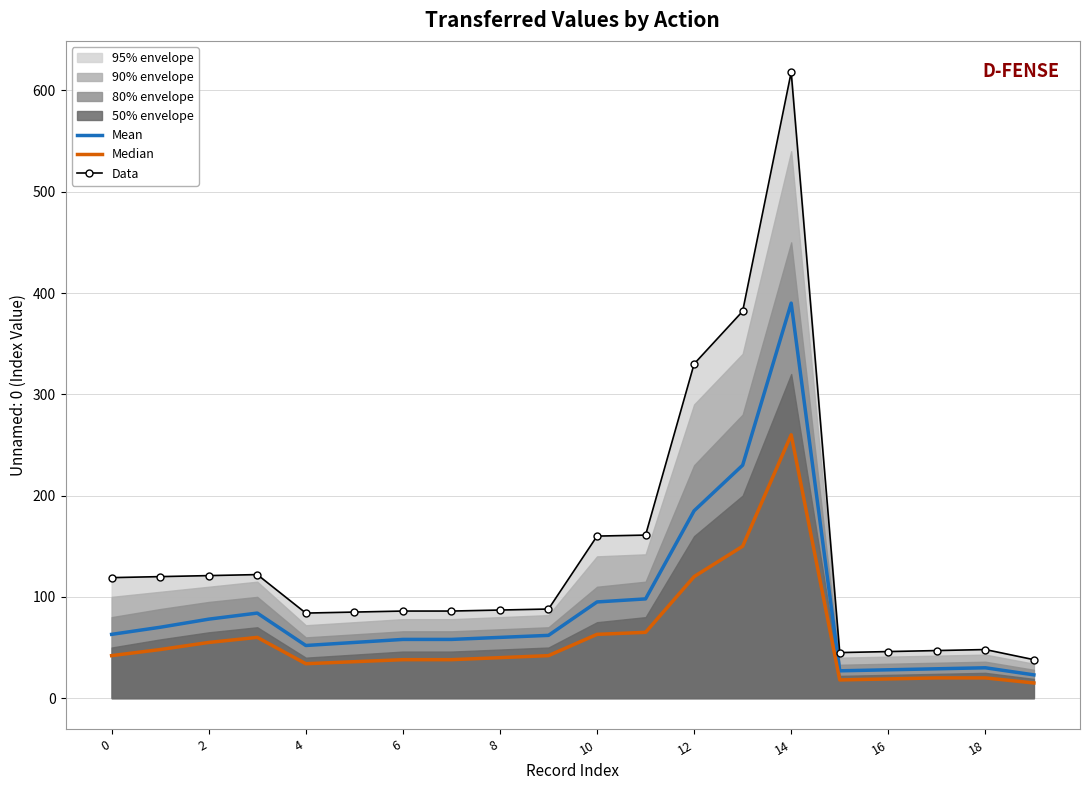

The value of Data at 4 is 132. True or false?

False